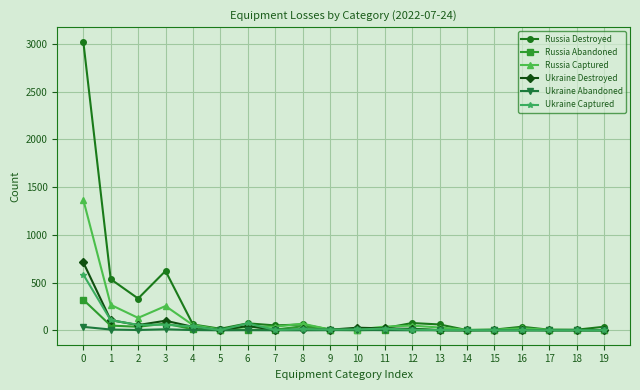

Which series changed the most between 3 and 15?

Russia Destroyed